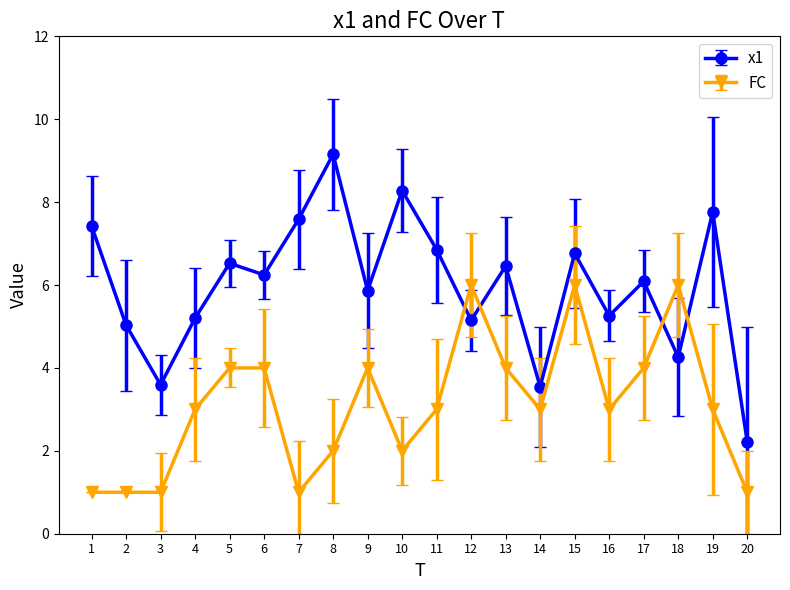

True or false: FC and x1 cross at least once.

True